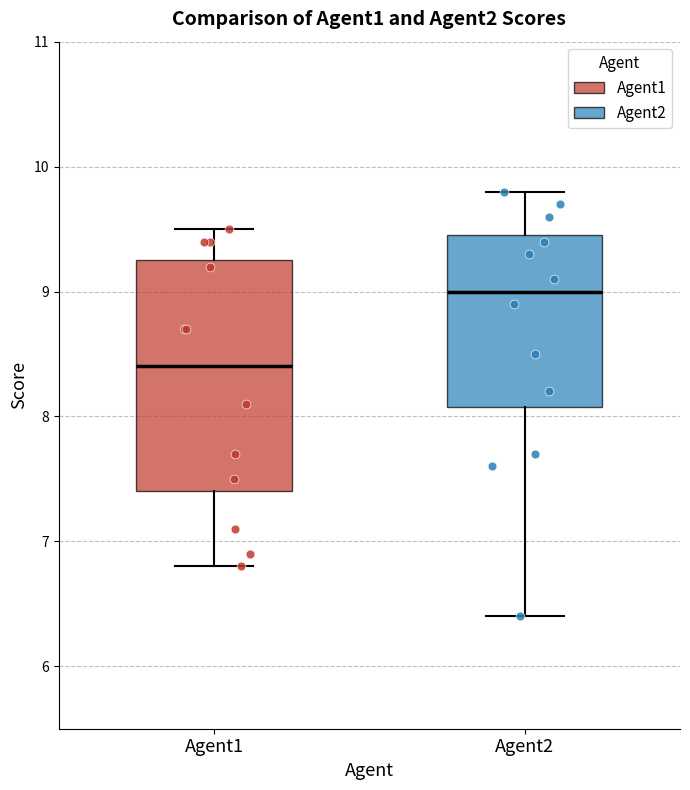

Which box is the tallest, from its lower edge to its upper edge?

Agent1